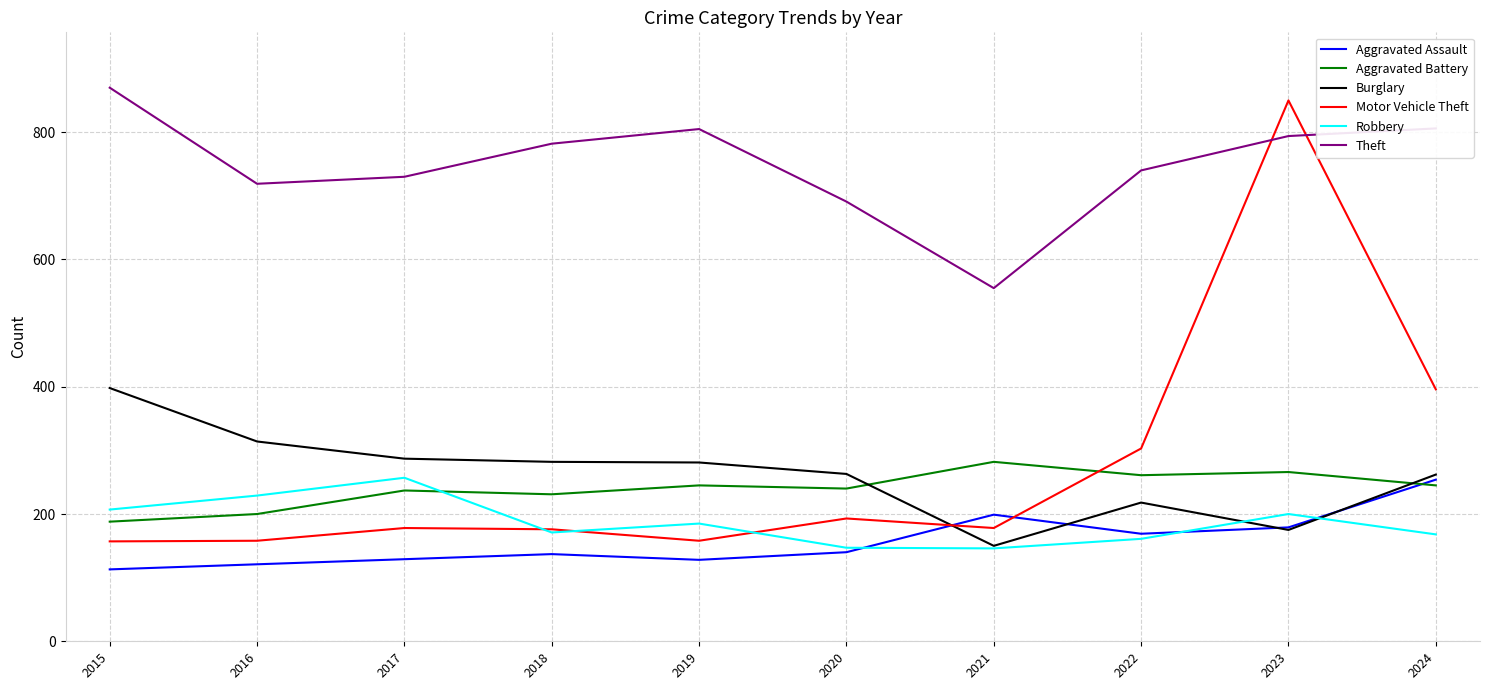

What is the difference between the second highest and minimum values in the Burglary series?

164